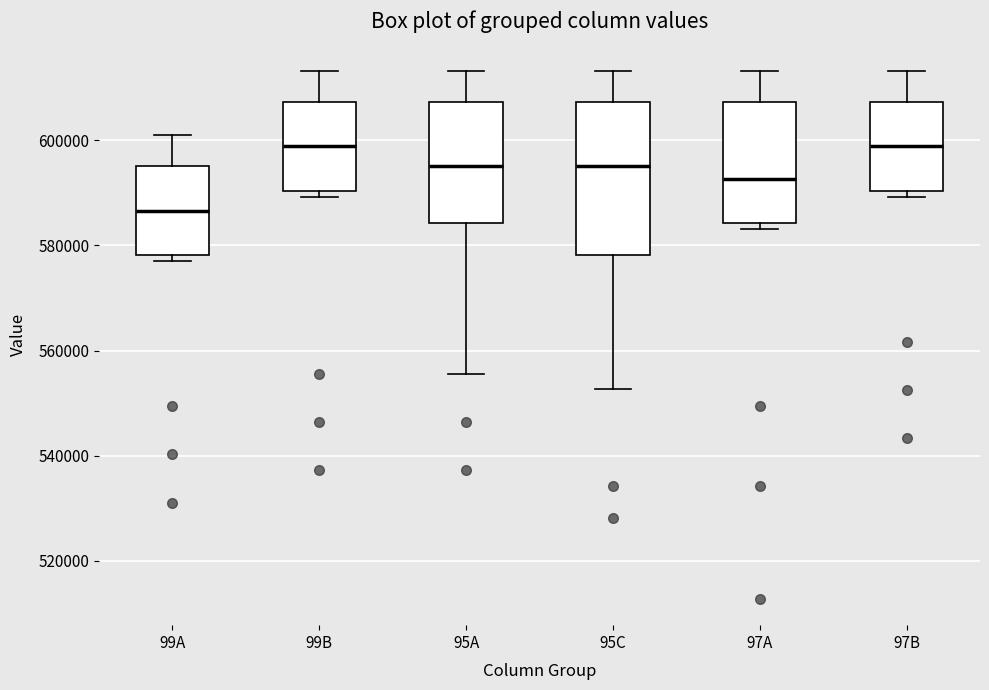

Reading left to right, transcribe this box plot: for each box, give where its median line is, the range the box spans, and where its two whiskers end, as read against the y-axis. The values are not printed on the chart, so give them approximately, as read against the axis.

99A: median 586000, box 578000 to 596000, whiskers 578000 (just below the box's lower edge) to 602000
99B: median 598000, box 590000 to 608000, whiskers 590000 (just below the box's lower edge) to 614000
95A: median 596000, box 584000 to 608000, whiskers 556000 to 614000
95C: median 596000, box 578000 to 608000, whiskers 552000 to 614000
97A: median 592000, box 584000 to 608000, whiskers 584000 (just below the box's lower edge) to 614000
97B: median 598000, box 590000 to 608000, whiskers 590000 (just below the box's lower edge) to 614000